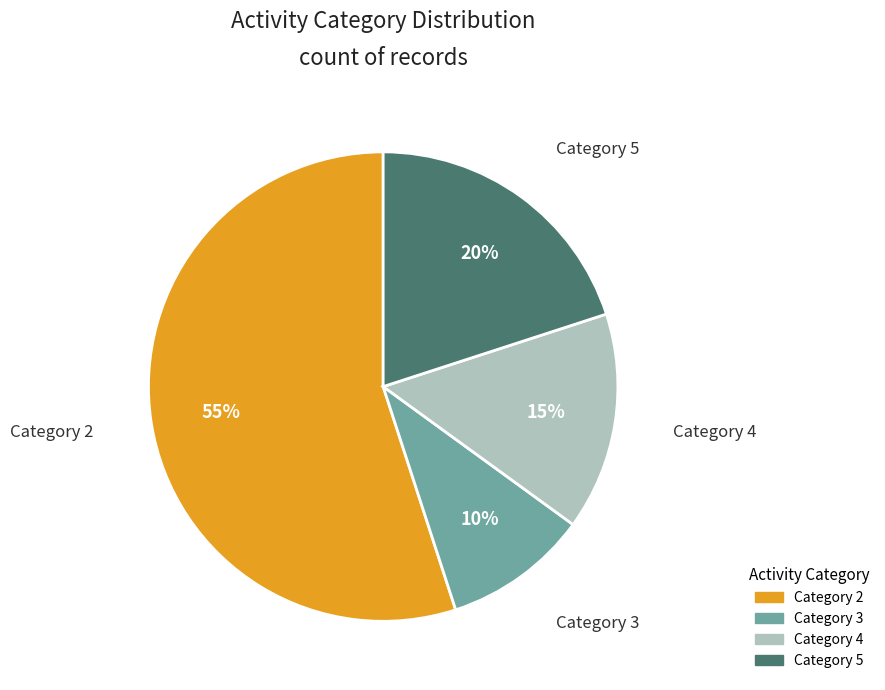

The Category 5 slice represents 30% of the pie. True or false?

False